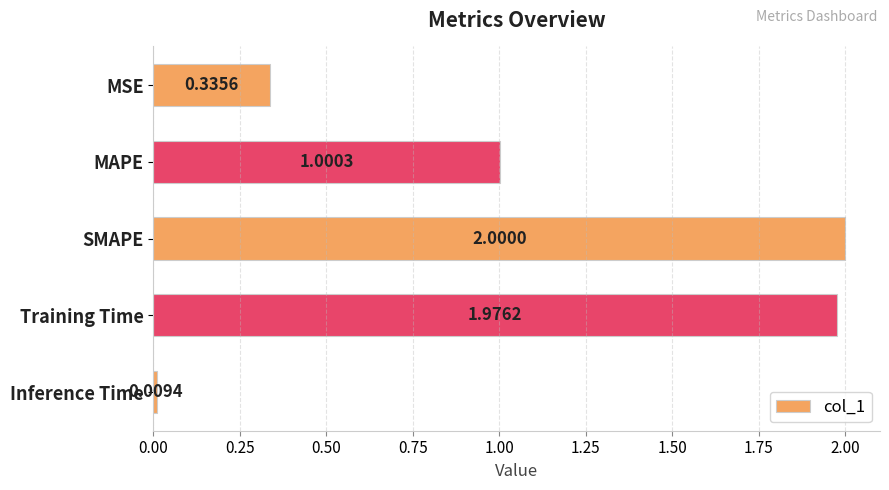

Rank the categories by value from lowest to highest.

Inference Time, MSE, MAPE, Training Time, SMAPE